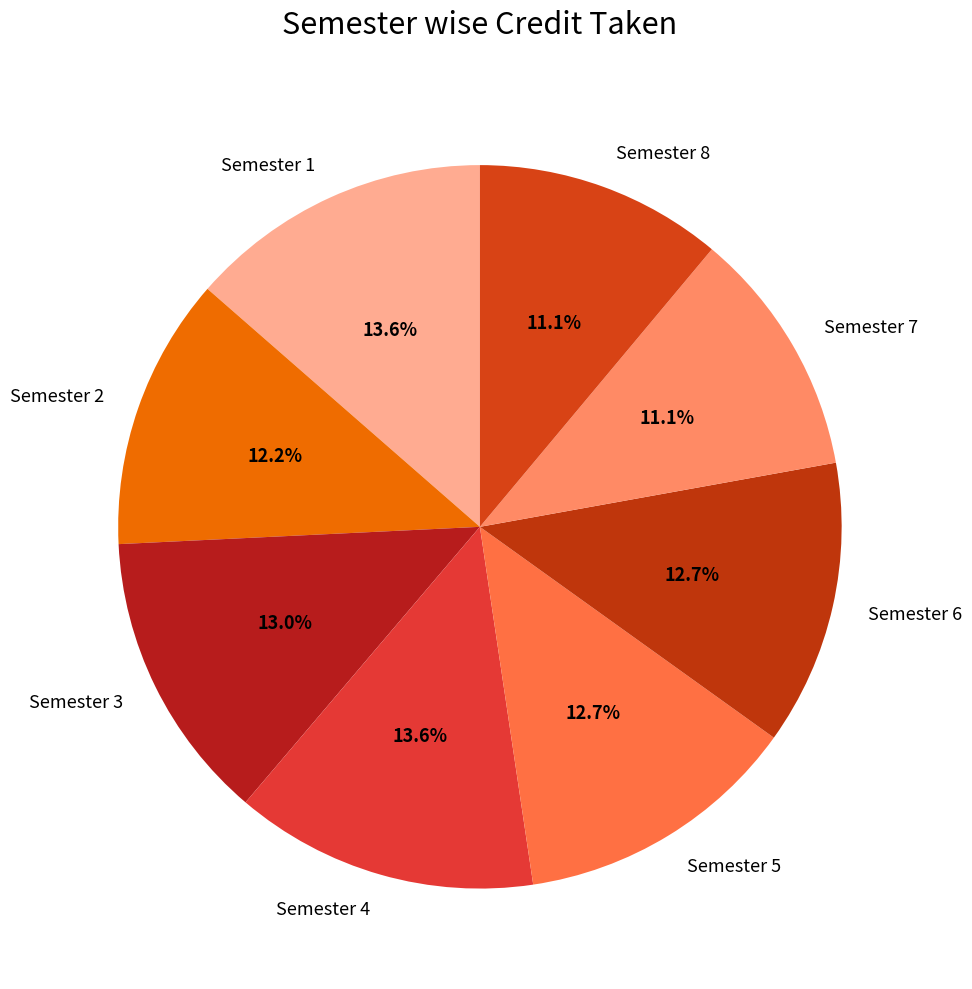

Does any single category account for the majority?

No